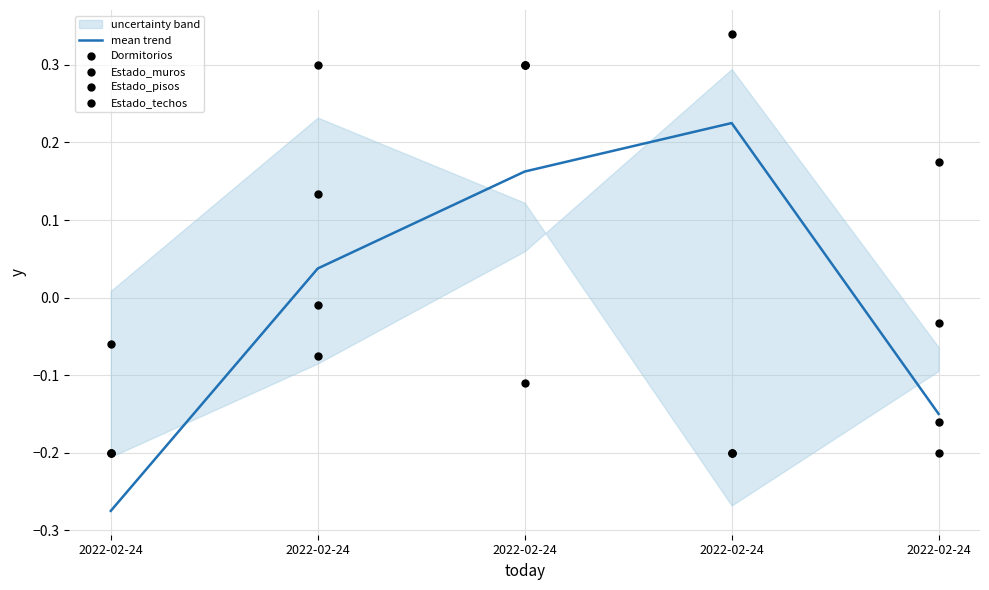

Which series has the largest total across all categories?

Estado_techos